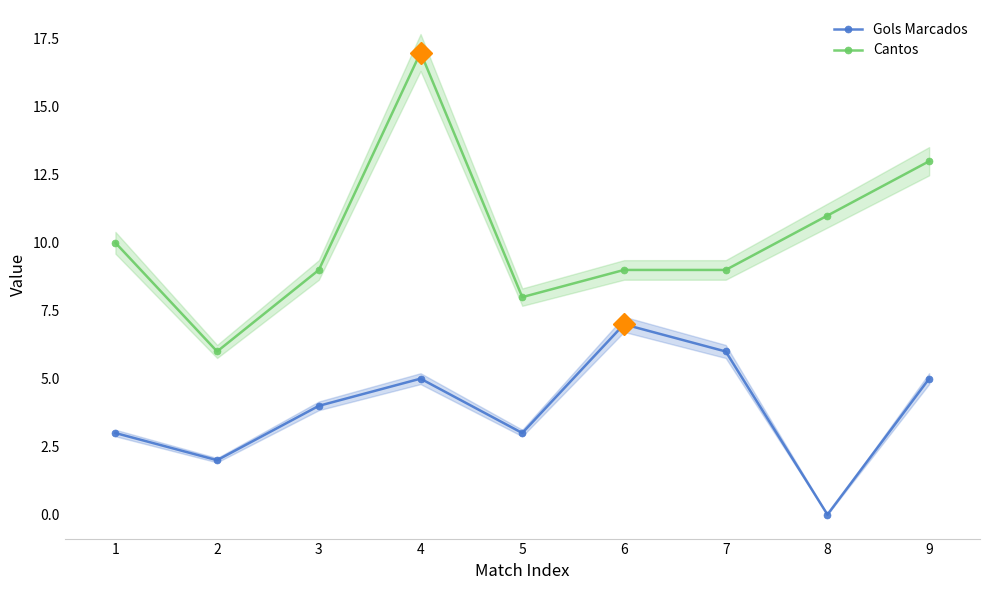

Is the value of Gols Marcados at 1 greater than the value of Cantos at 6?

No